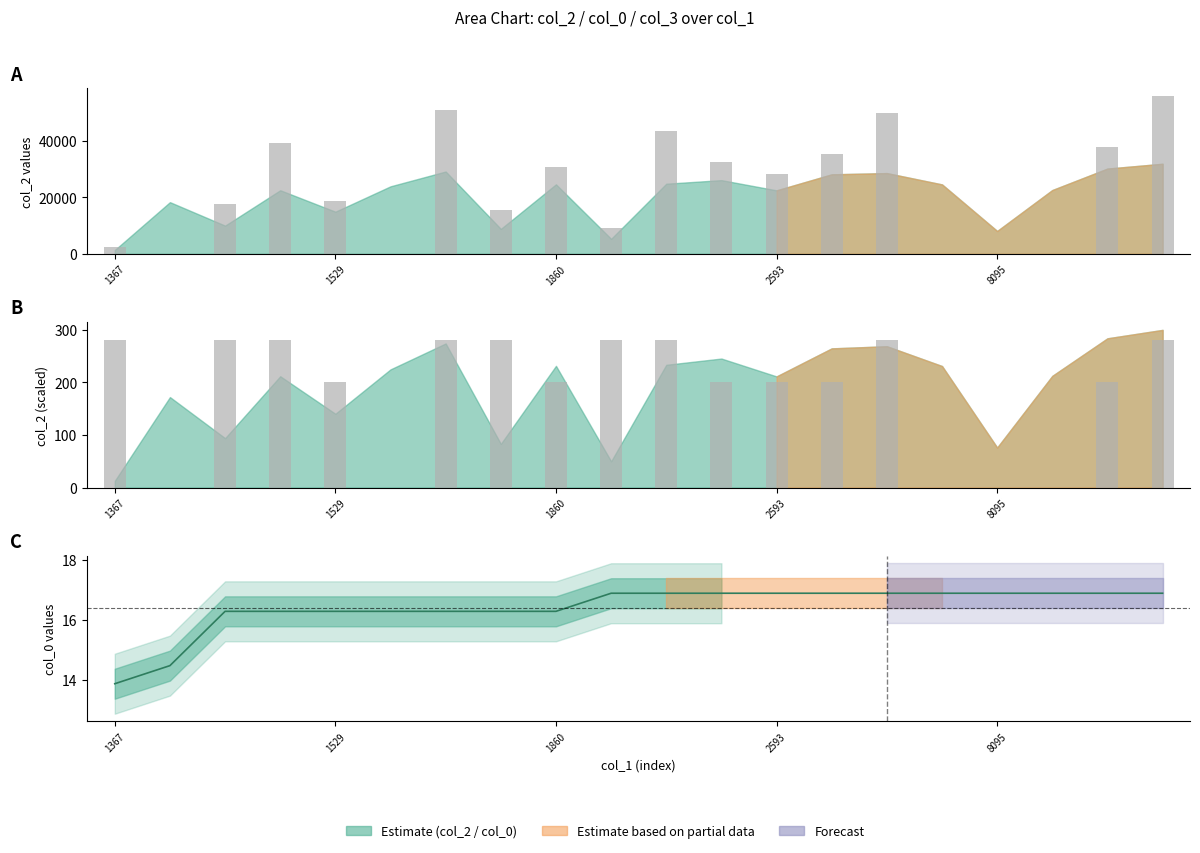

Reading left to right, extract all data points from this chart.

col_3: 2392.2	0.0	17496.5	39422.2	18665.0	0.0	51035.2	15468.2	30783.8	9306.5	43473.5	32632.5	28112.5	35203.8	50041.2	0.0	0.0	0.0	37750.0	55830.2
col_3 bars: 280.0	0.0	280.0	280.0	200.0	0.0	280.0	280.0	200.0	280.0	280.0	200.0	200.0	200.0	280.0	0.0	0.0	0.0	200.0	280.0